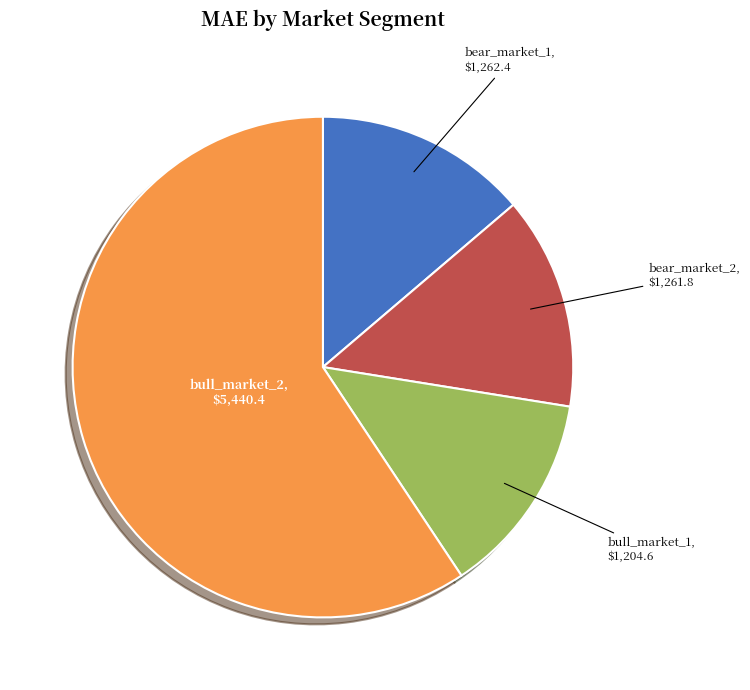

Do bear_market_1 and bear_market_2 together represent more than half of the pie?

No